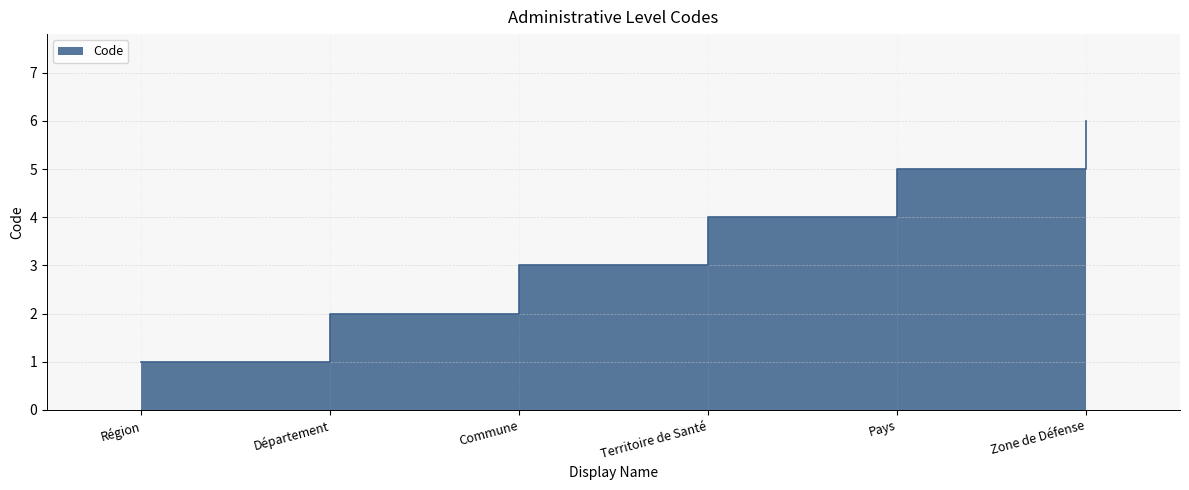

True or false: the data shows 0 at Région.

False